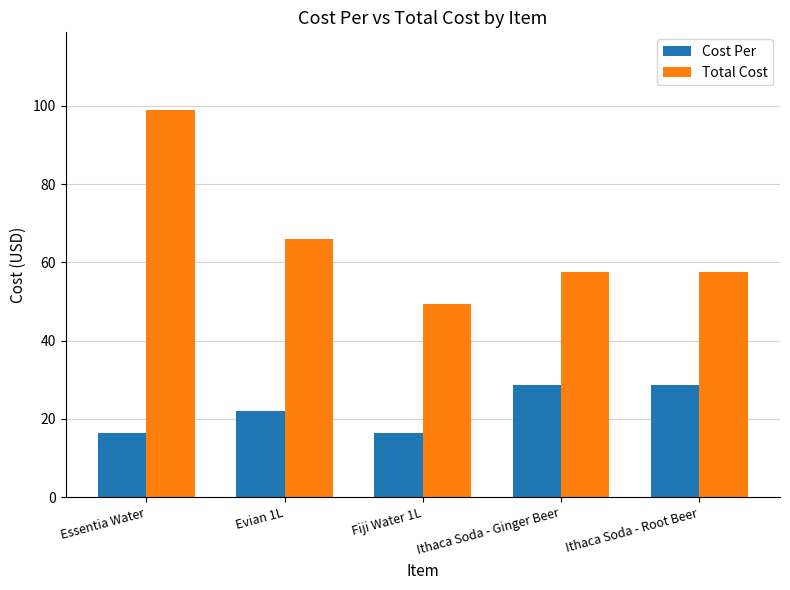

What is the difference between the maximum and minimum values in the Total Cost series?

49.5